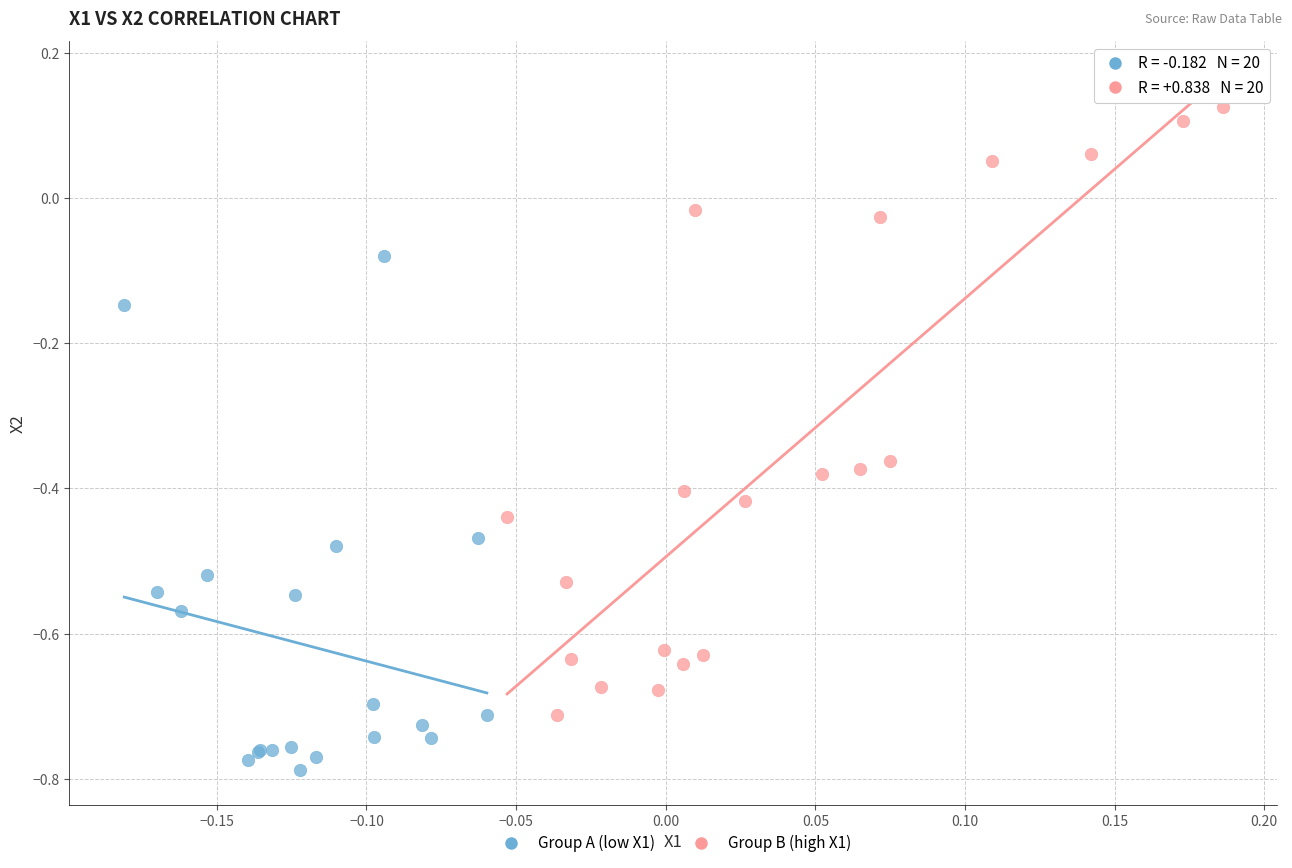

Which series contains the highest Y value?

Group B (high X1)